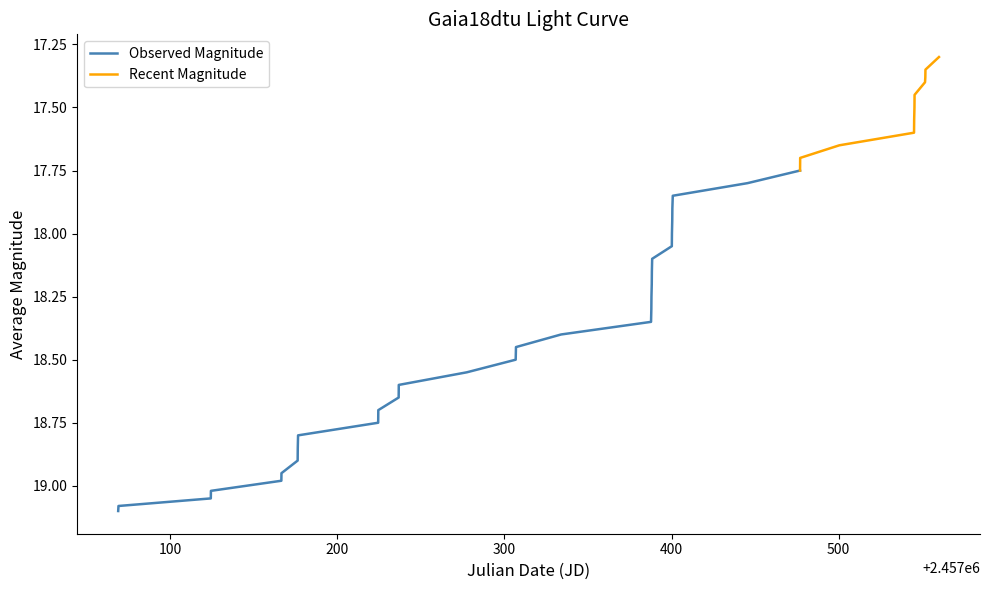

What is the maximum value shown in the chart?

19.1